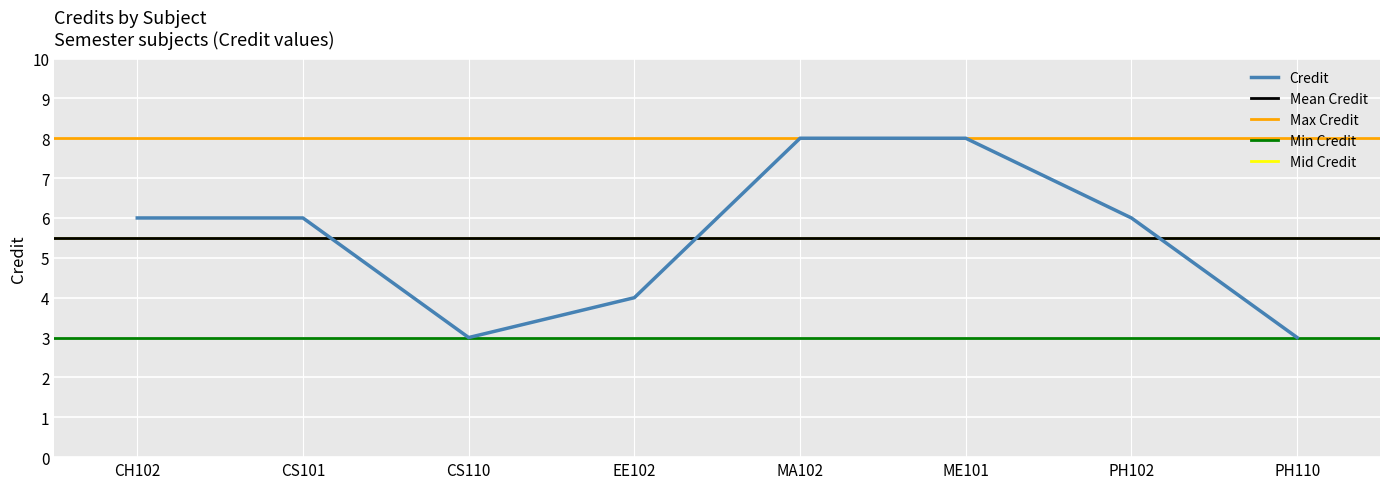

How many values are between 4 and 8?

6